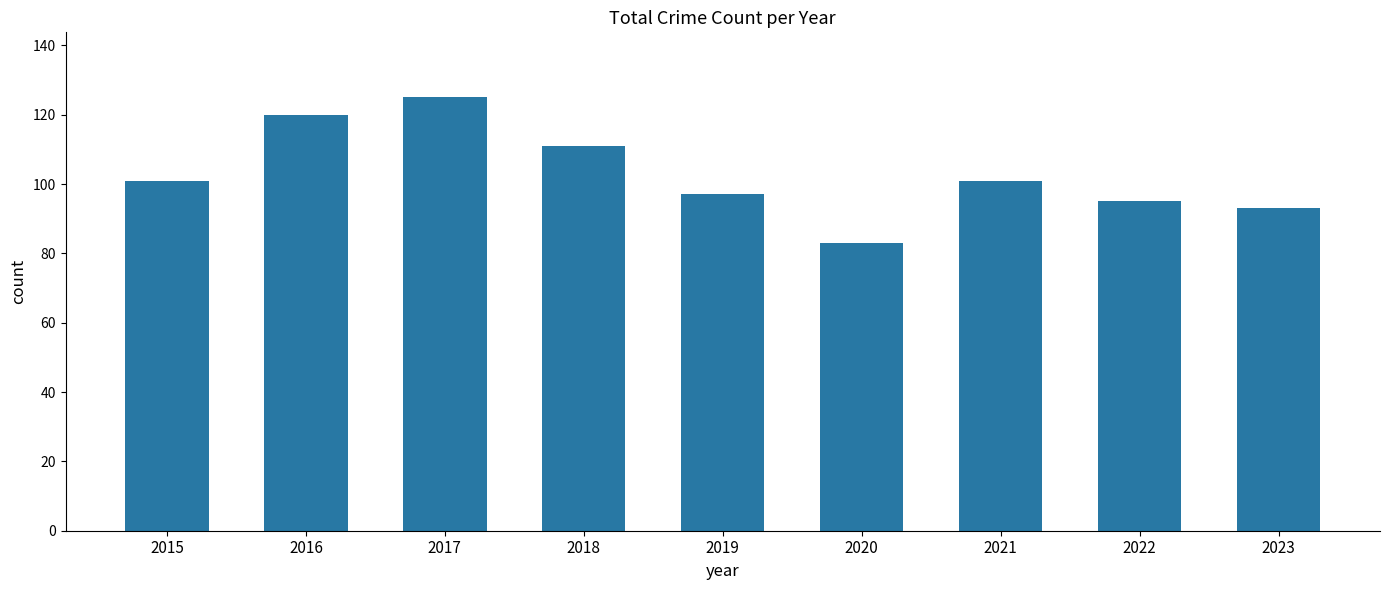

Which label corresponds to the largest value in the chart?

2017